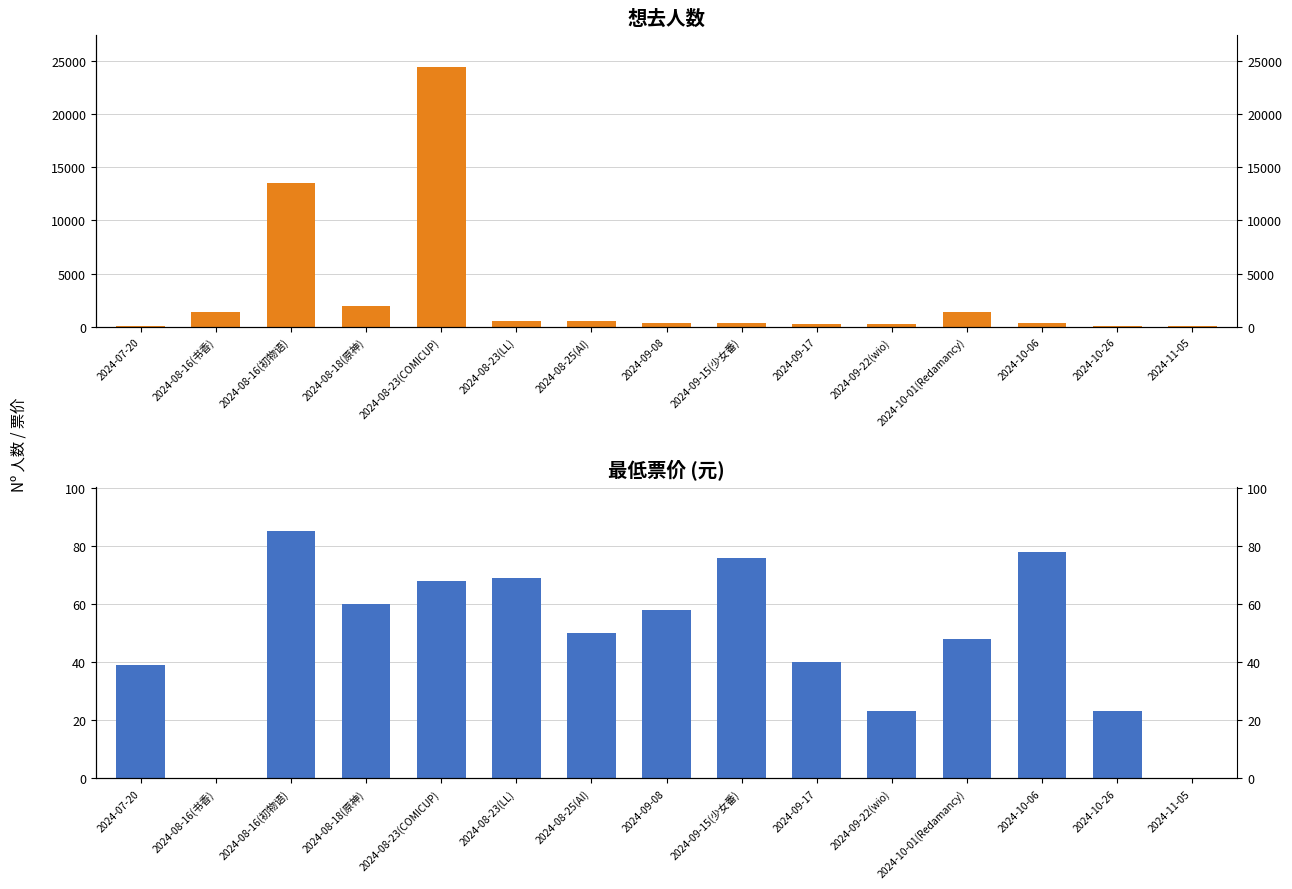

How many bars are there in each group?

2